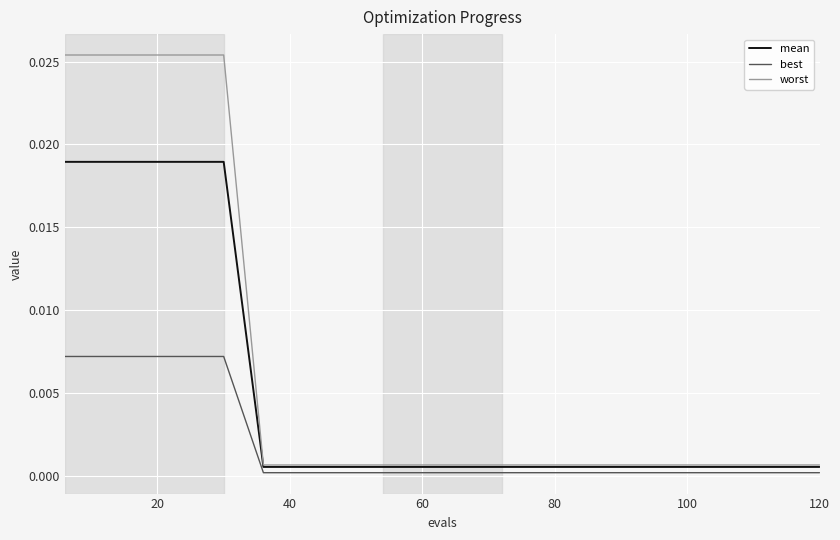

List the series in order of their peak value, highest first.

worst, mean, best